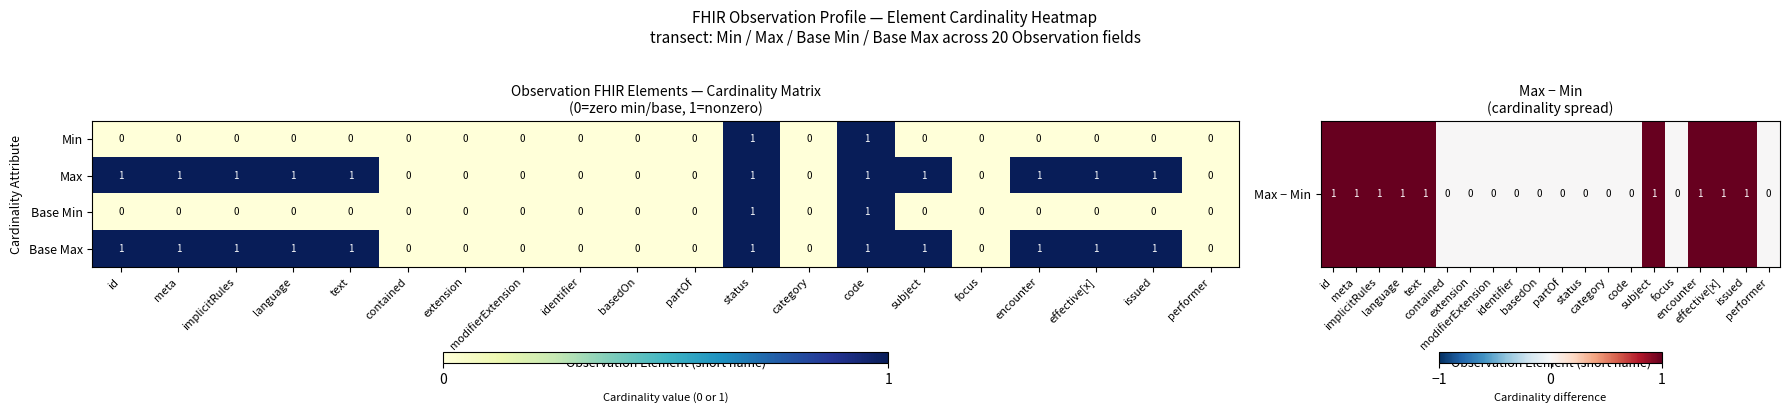

What is the total value across all series at id?

2